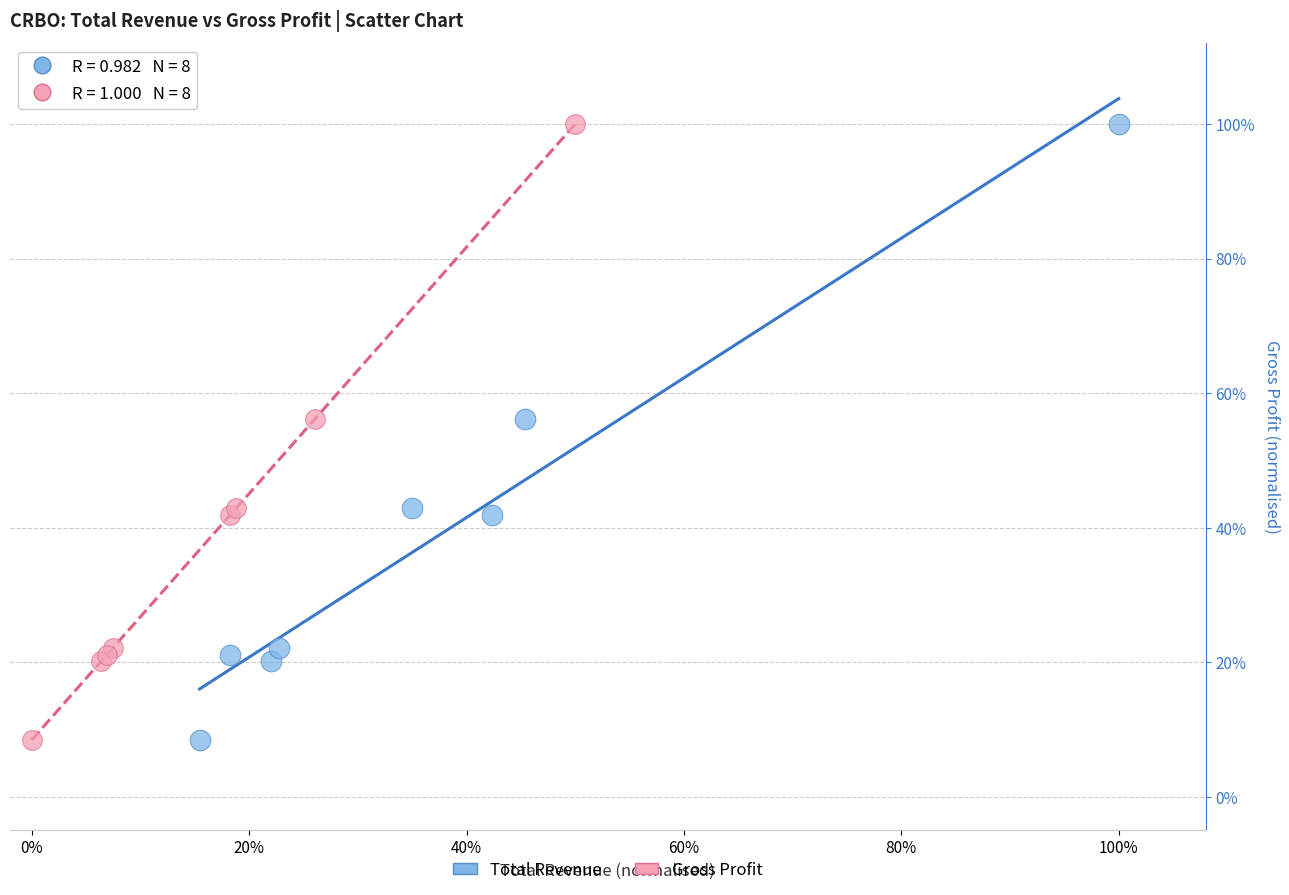

What are all the series names shown in the legend?

Total Revenue, Gross Profit